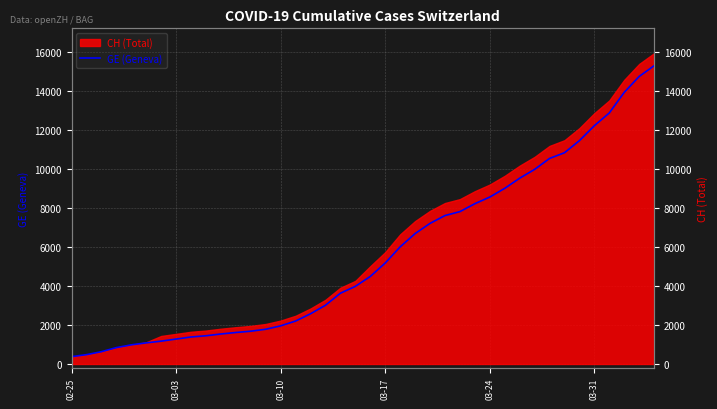

What is the change in value from 03-10 to 28?

+7924